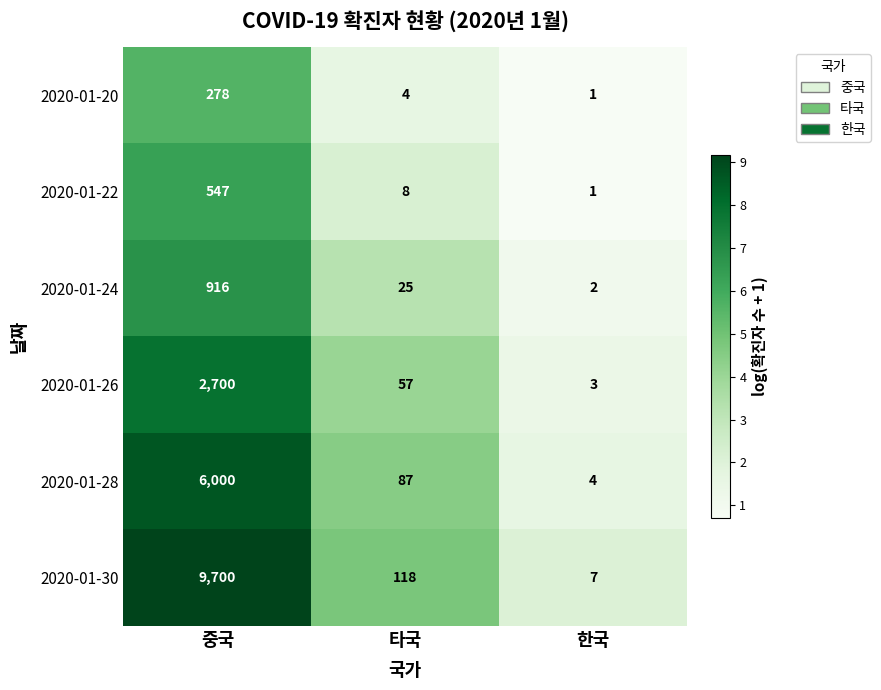

The value of 2020-01-20 at 타국 is 4. True or false?

True